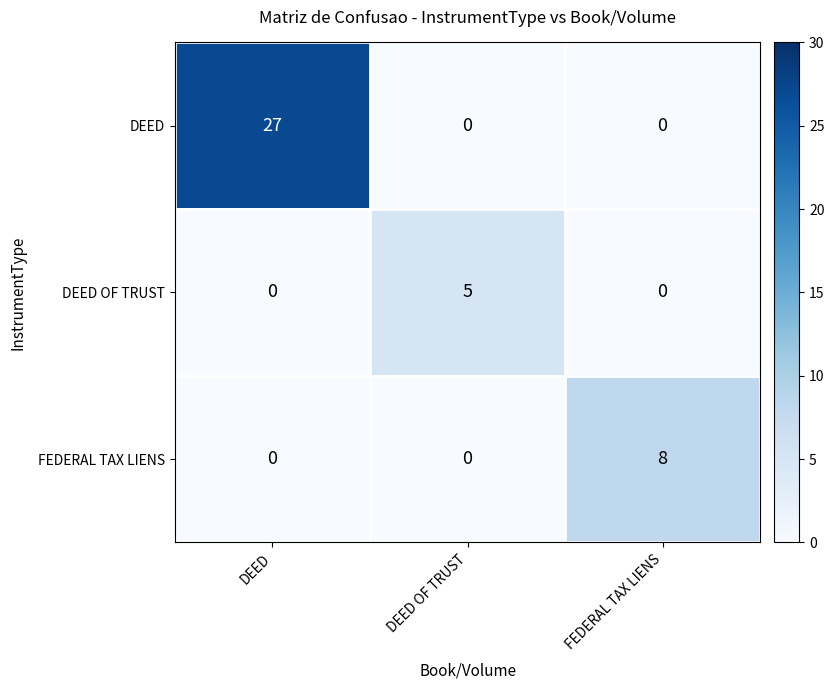

Reading left to right, what are all the values shown in this chart?

DEED: 27	0	0
DEED OF TRUST: 0	5	0
FEDERAL TAX LIENS: 0	0	8